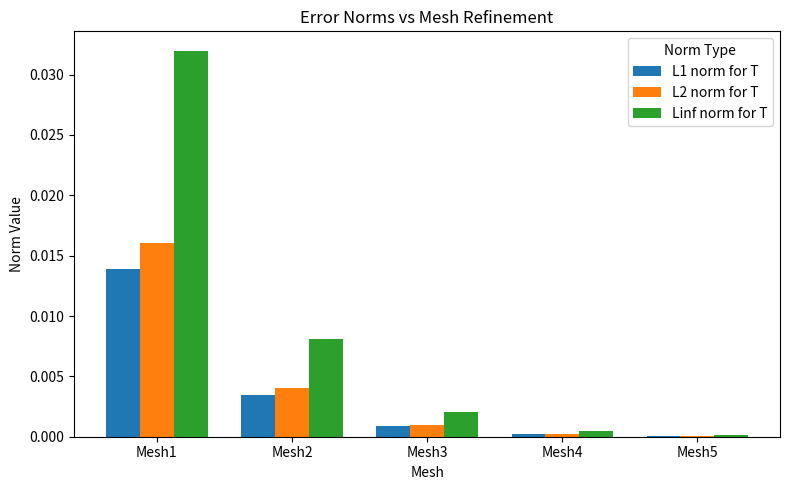

How many groups of bars are there?

5